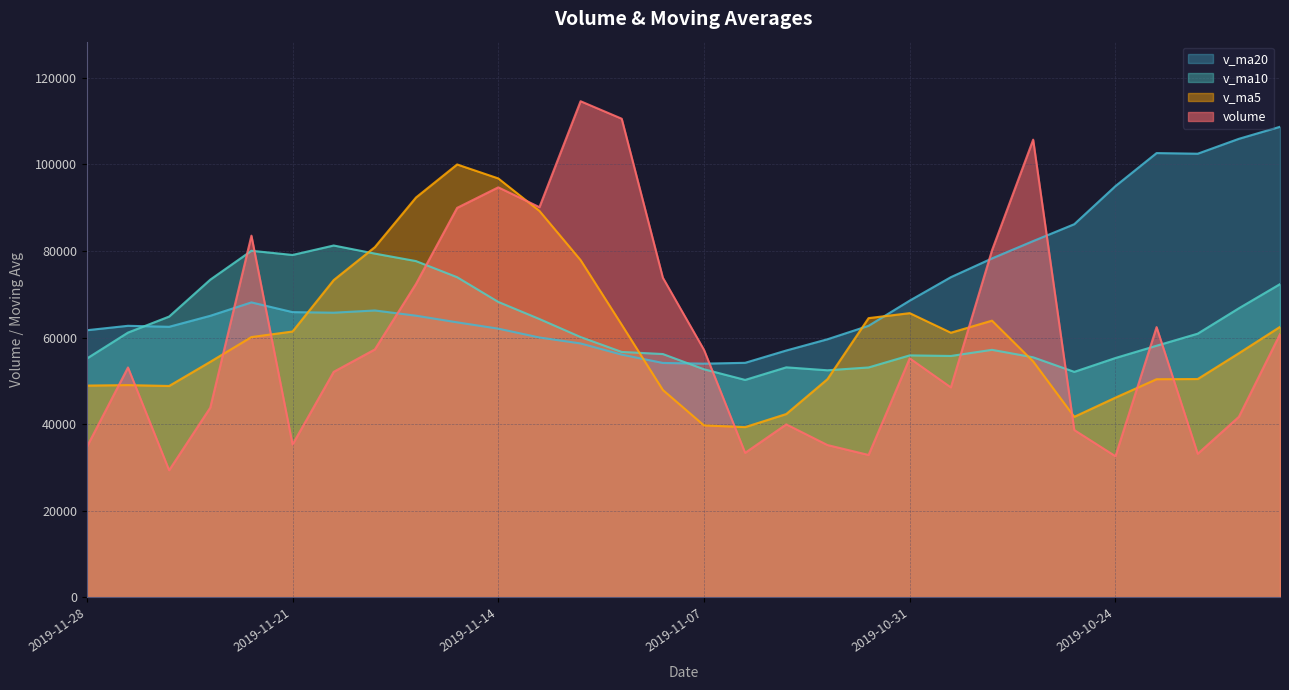

The v_ma10 series shows 68251.1 at 2019-11-14. True or false?

True